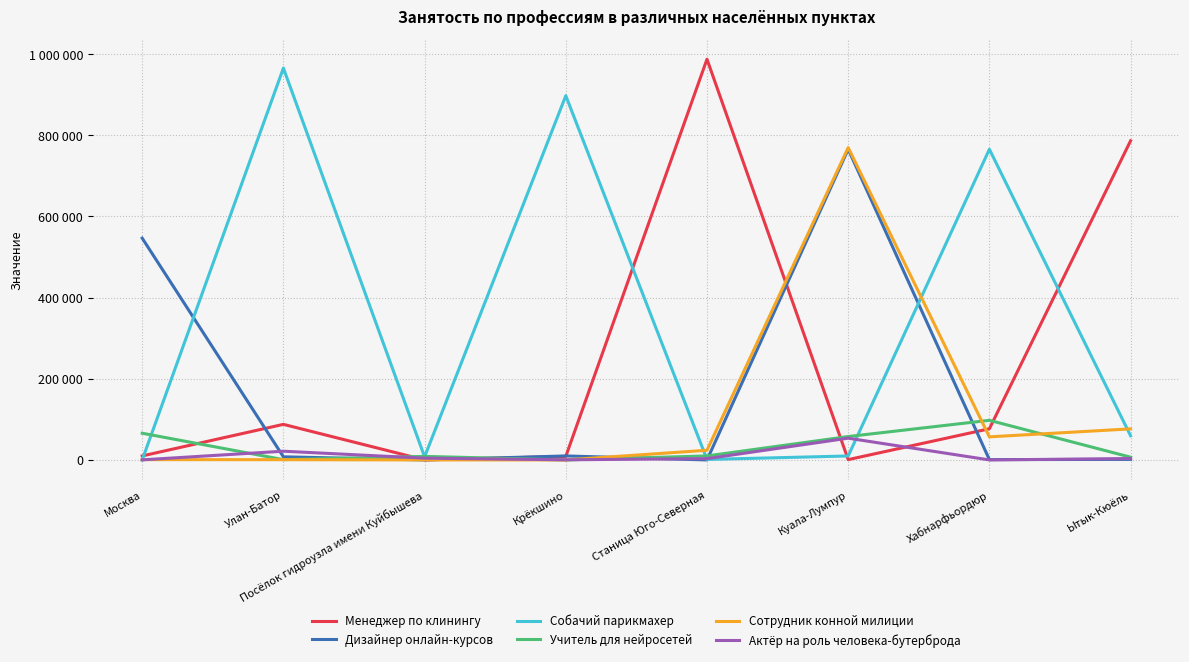

Does the chart have visible grid lines?

Yes